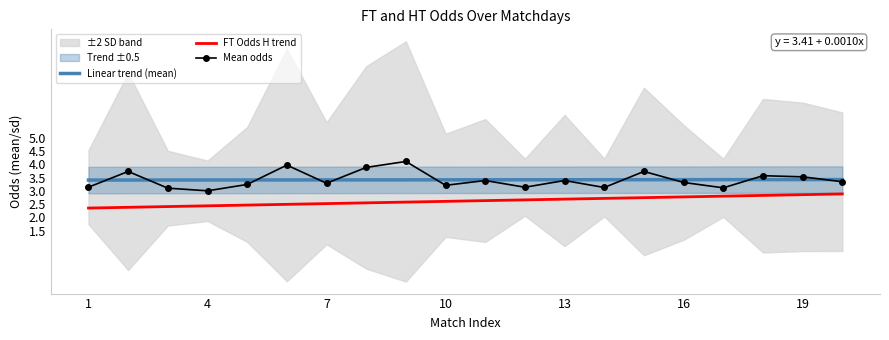

Is it true that Mean odds equals 3.5 at 19?

True